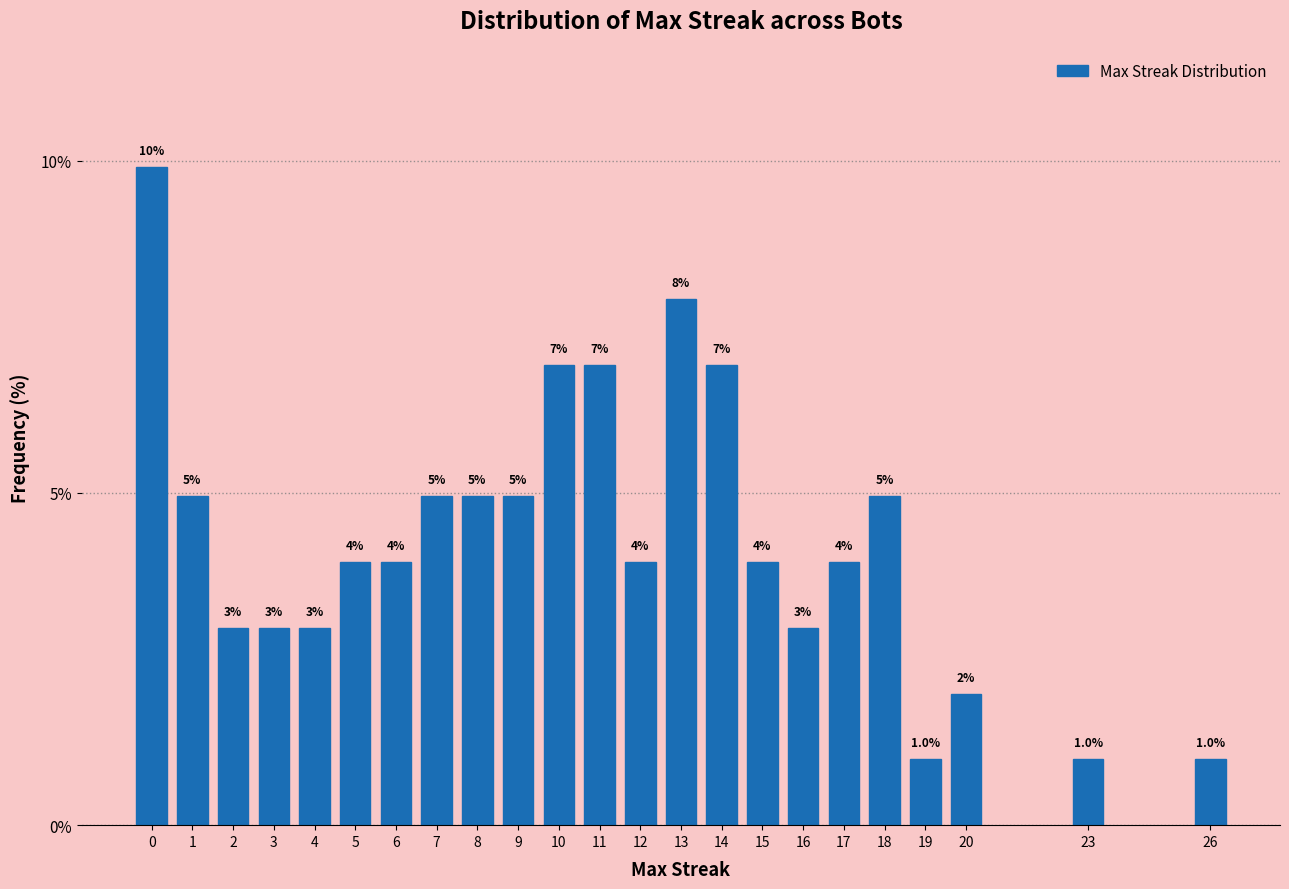

Reading right to left, extract all data points from this chart.

26=1.0	23=1.0	20=2.0	19=1.0	18=5.0	17=4.0	16=3.0	15=4.0	14=6.9	13=7.9	12=4.0	11=6.9	10=6.9	9=5.0	8=5.0	7=5.0	6=4.0	5=4.0	4=3.0	3=3.0	2=3.0	1=5.0	0=9.9